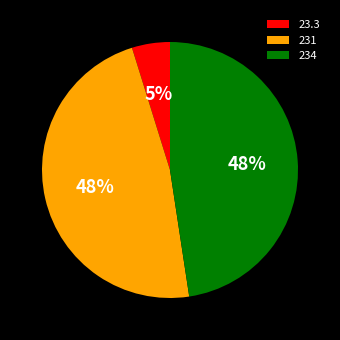

Do 23.3 and 234 together represent more than half of the pie?

Yes